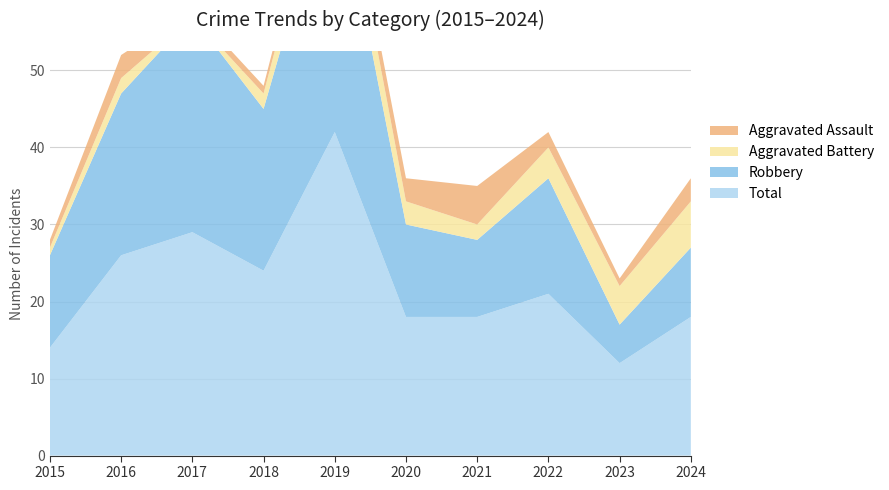

Reading left to right, what are all the values shown in this chart?

Total: 2015=14	2016=26	2017=29	2018=24	2019=42	2020=18	2021=18	2022=21	2023=12	2024=18
Robbery: 2015=12	2016=21	2017=28	2018=21	2019=35	2020=12	2021=10	2022=15	2023=5	2024=9
Aggravated Battery: 2015=1	2016=2	2017=0	2018=2	2019=5	2020=3	2021=2	2022=4	2023=5	2024=6
Aggravated Assault: 2015=1	2016=3	2017=1	2018=1	2019=2	2020=3	2021=5	2022=2	2023=1	2024=3